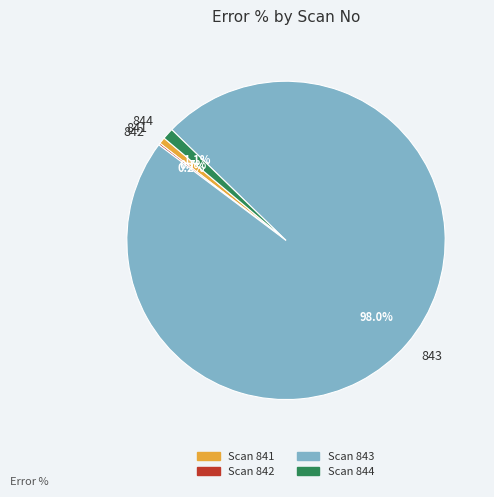

Does 841 account for over 50% of the chart?

No